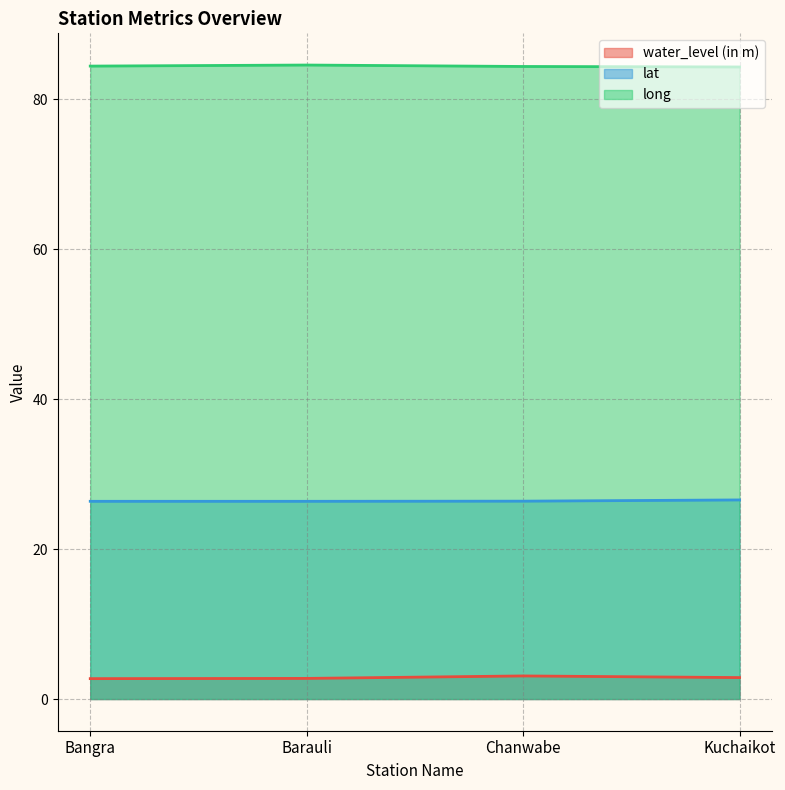

What is the label of the 3rd point from the right?

Barauli